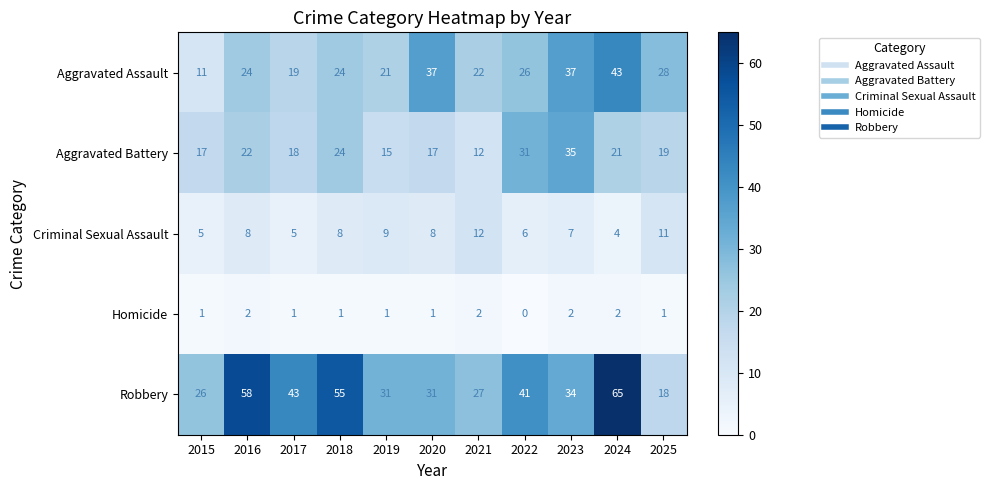

What value does the Criminal Sexual Assault series have at 2024?

4